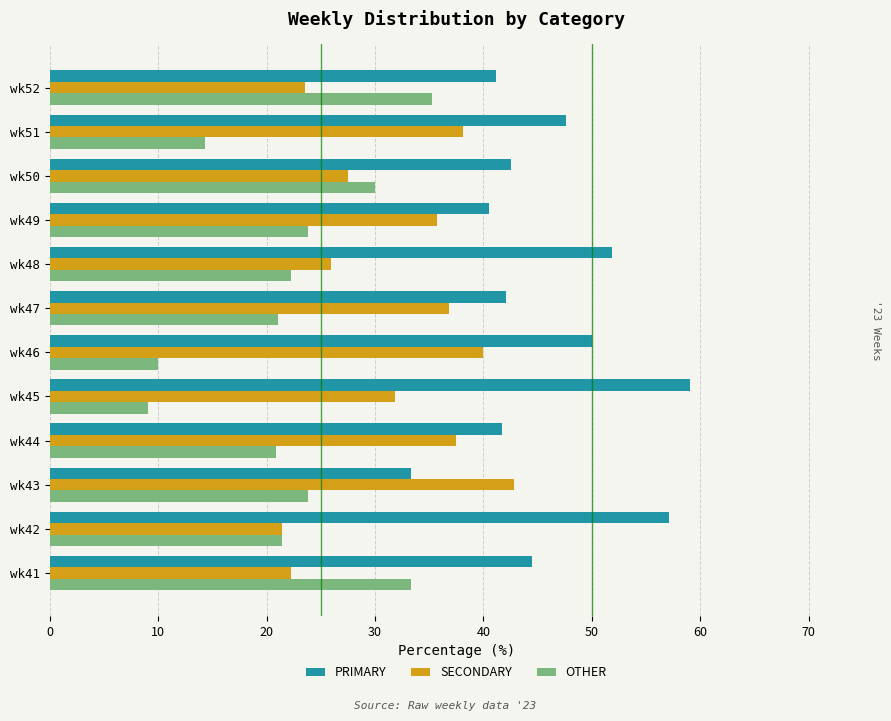

What is the highest value of the PRIMARY series?

59.1